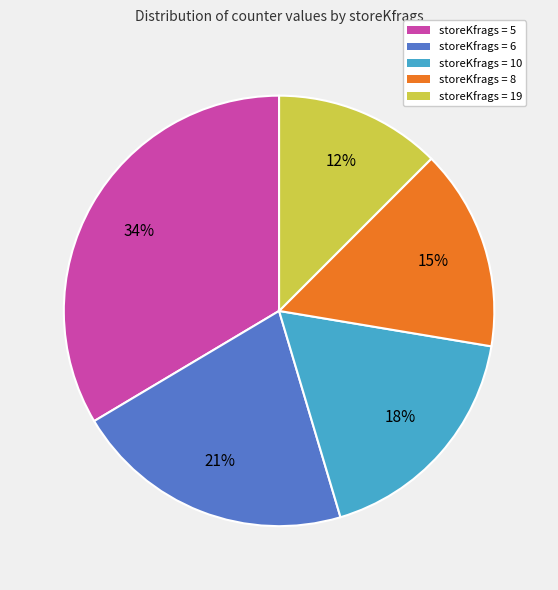

How many slices are in this pie chart?

5